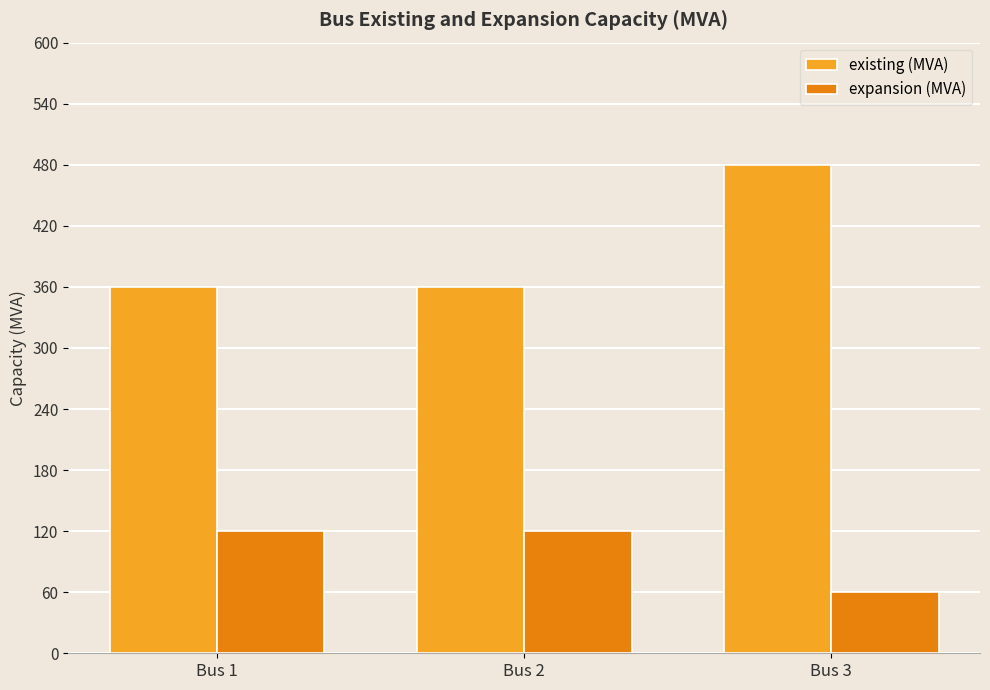

What is the maximum value for existing (MVA)?

480